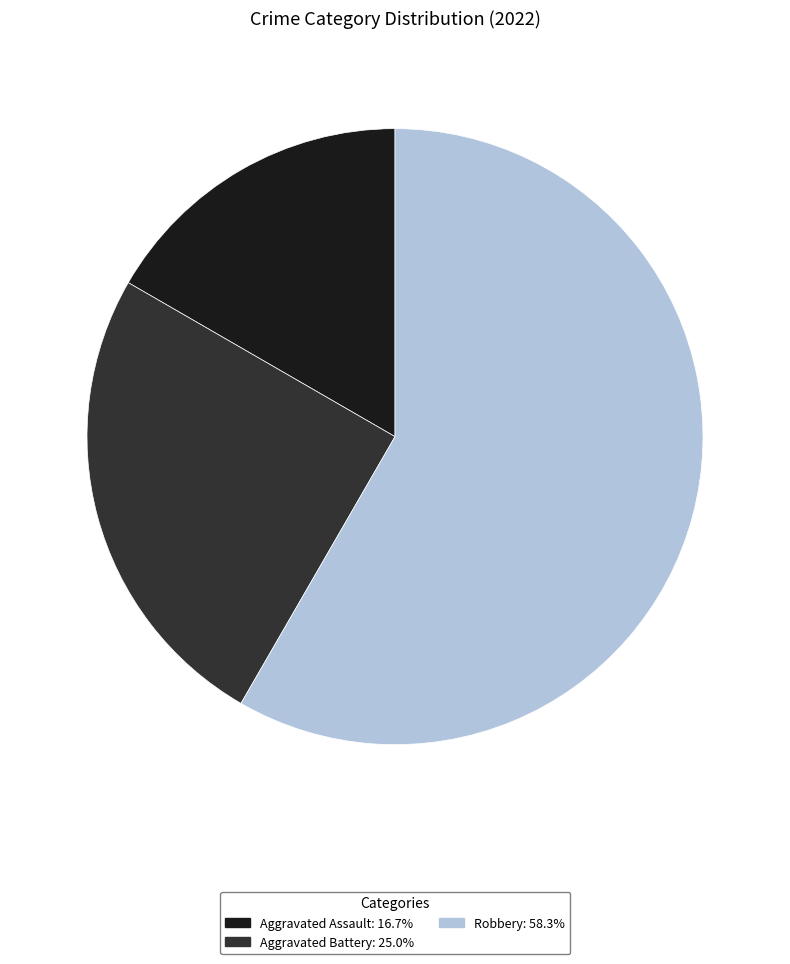

Is there a majority slice in this chart?

Yes